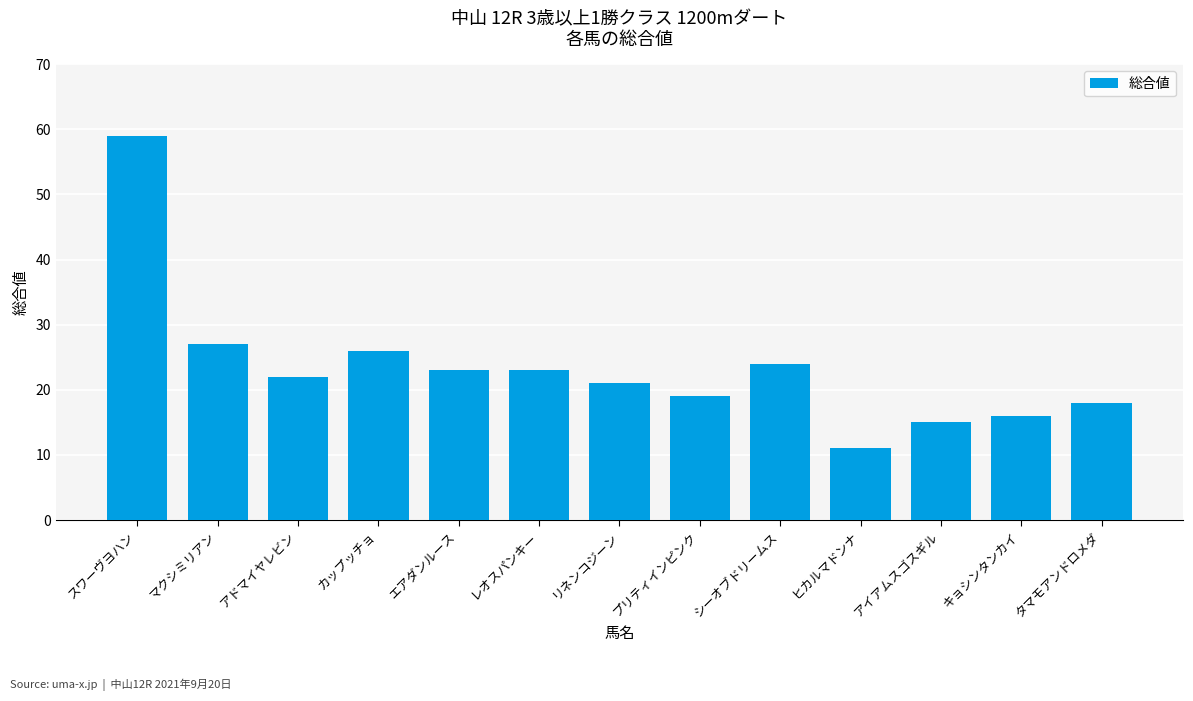

What is the difference between the values at リネンコジーン and マクシミリアン?

6